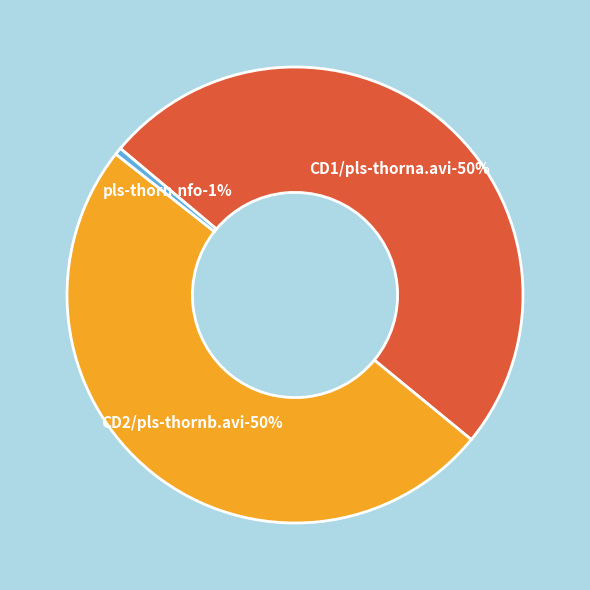

Which slice is the smallest?

pls-thorn.nfo